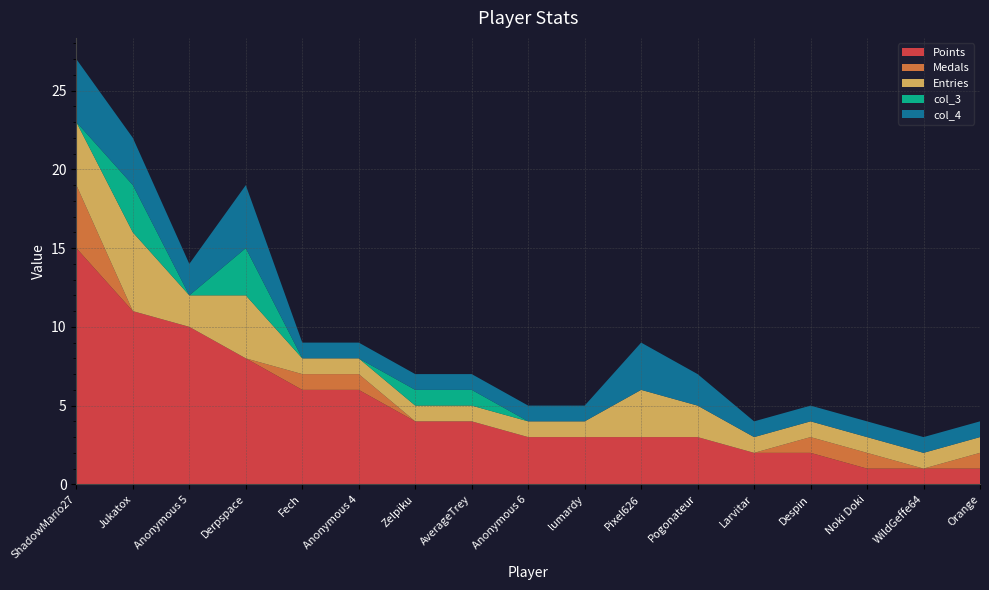

Reading right to left, transcribe all the data shown in this chart.

Points: 1	1	1	2	2	3	3	3	3	4	4	6	6	8	10	11	15
Medals: 1	0	1	1	0	0	0	0	0	0	0	1	1	0	0	0	4
Entries: 1	1	1	1	1	2	3	1	1	1	1	1	1	4	2	5	4
col_3: 0	0	0	0	0	0	0	0	0	1	1	0	0	3	0	3	0
col_4: 1	1	1	1	1	2	3	1	1	1	1	1	1	4	2	3	4